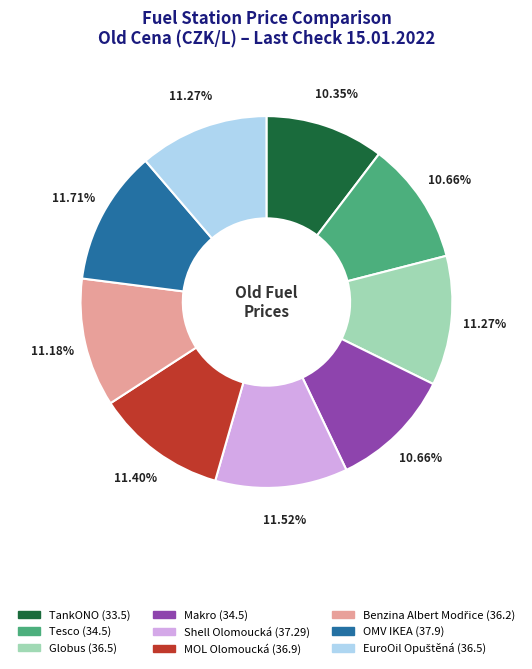

How many segments does this pie chart have?

9